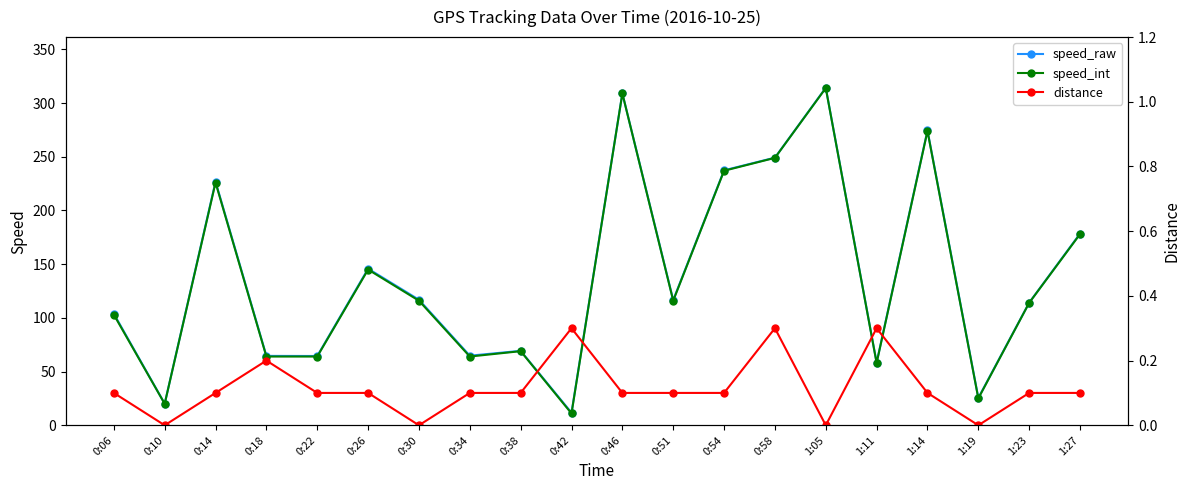

True or false: speed_raw and distance cross at least once.

False